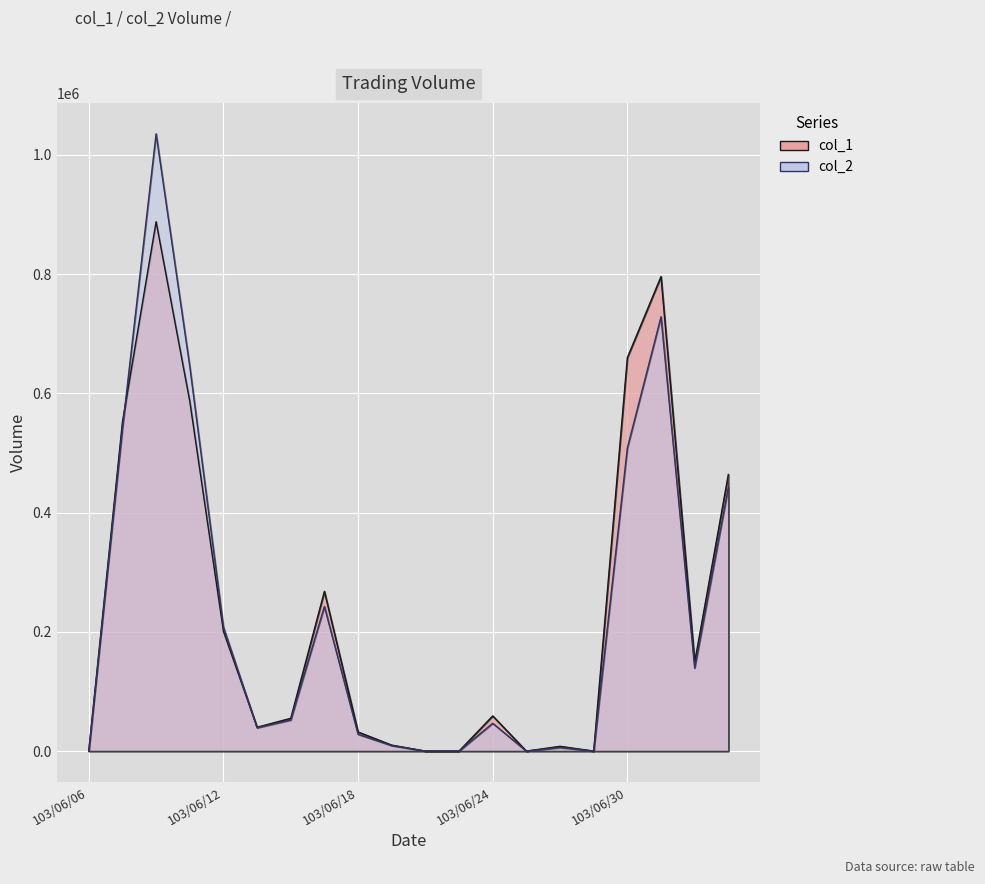

How many positive values does the col_2 series have?

15